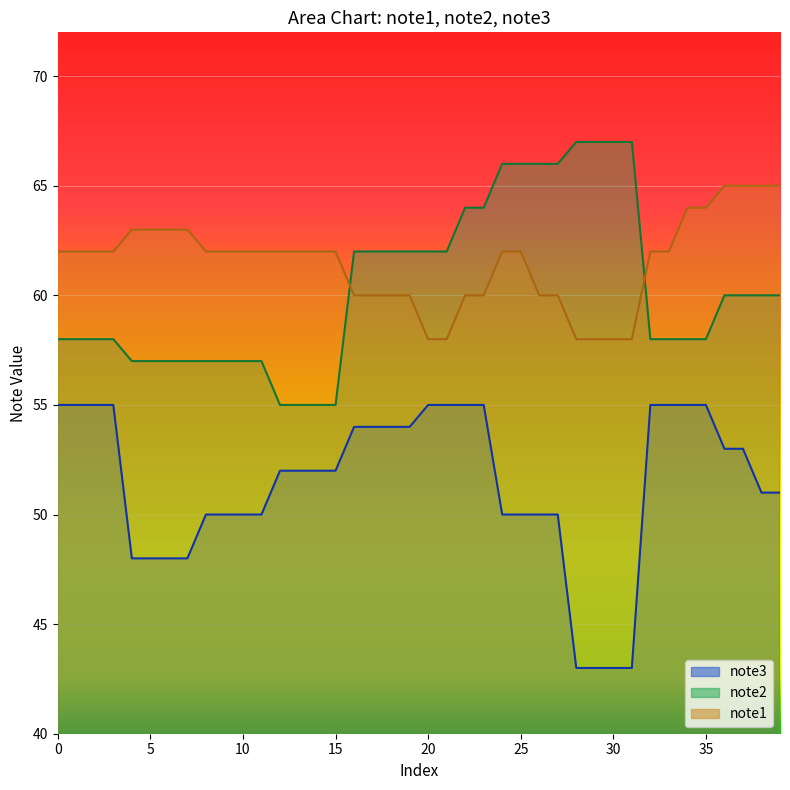

Reading right to left, what are all the values shown in this chart?

note1: 65	65	65	65	64	64	62	62	58	58	58	58	60	60	62	62	60	60	58	58	60	60	60	60	62	62	62	62	62	62	62	62	63	63	63	63	62	62	62	62
note2: 60	60	60	60	58	58	58	58	67	67	67	67	66	66	66	66	64	64	62	62	62	62	62	62	55	55	55	55	57	57	57	57	57	57	57	57	58	58	58	58
note3: 51	51	53	53	55	55	55	55	43	43	43	43	50	50	50	50	55	55	55	55	54	54	54	54	52	52	52	52	50	50	50	50	48	48	48	48	55	55	55	55